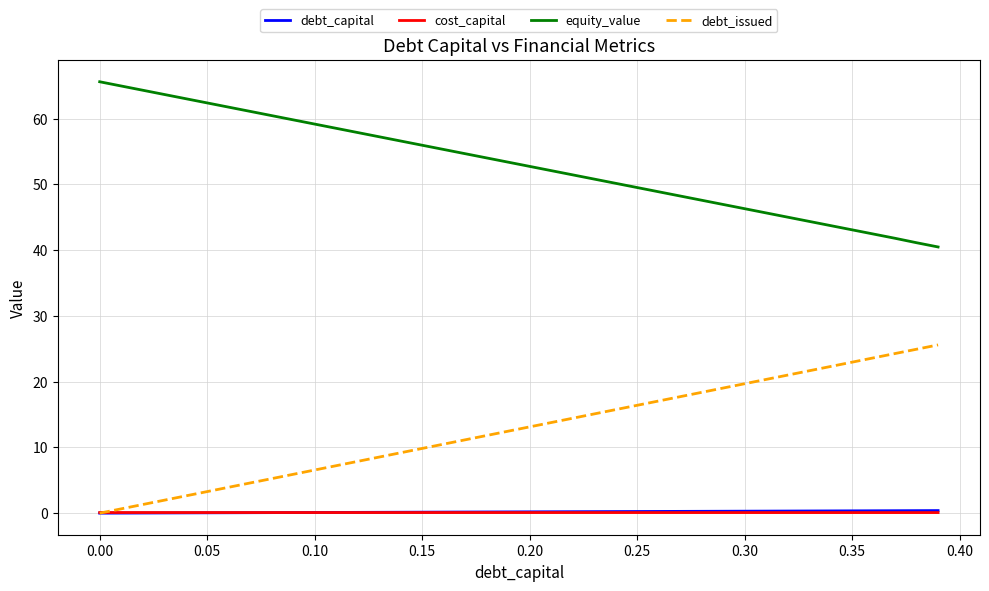

Does the chart have visible grid lines?

Yes